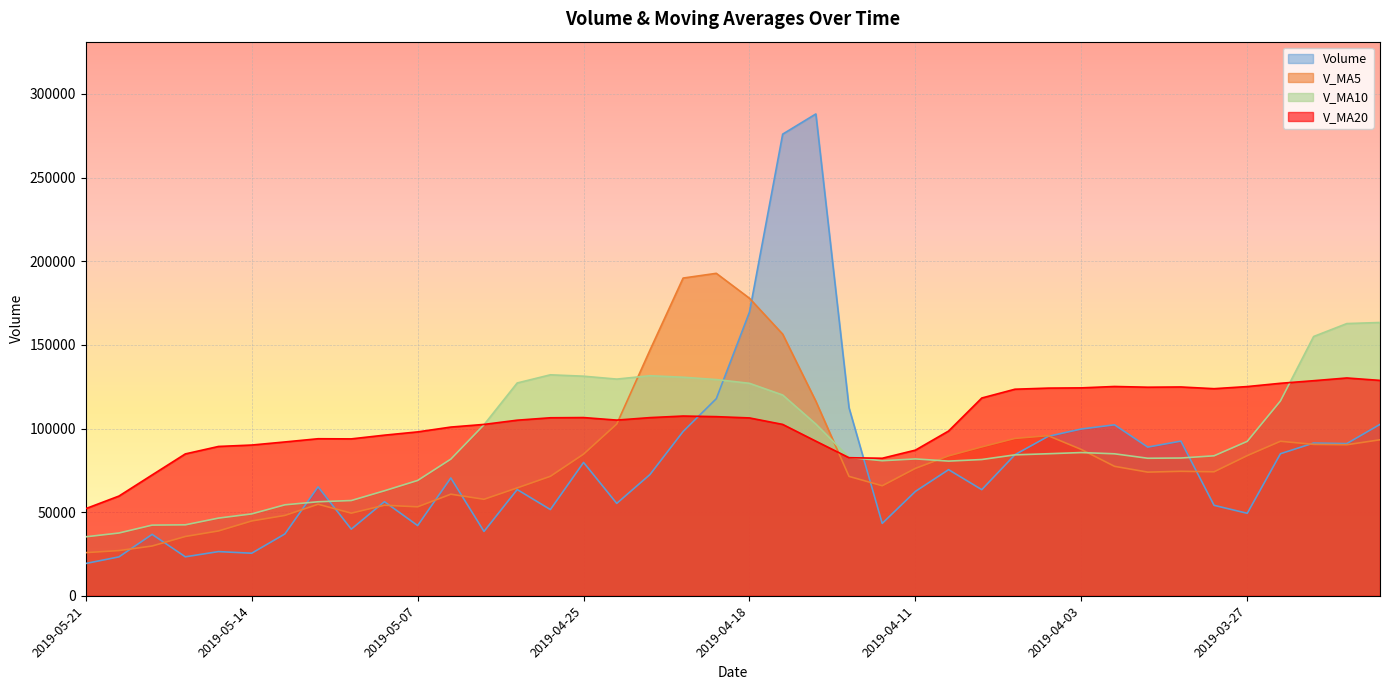

Reading left to right, what are all the values shown in this chart?

volume: 2019-05-21=19327.0	2019-05-20=23277.0	2019-05-17=36731.0	2019-05-16=23312.2	2019-05-15=26439.5	2019-05-14=25461.4	2019-05-13=36980.4	2019-05-10=65154.4	2019-05-09=39852.4	2019-05-08=56263.6	2019-05-07=41998.5	2019-05-06=70445.5	2019-04-30=38477.4	2019-04-29=63511.5	2019-04-26=51559.8	2019-04-25=79708.7	2019-04-24=55246.6	2019-04-23=72452.3	2019-04-22=98202.1	2019-04-19=117820.6	2019-04-18=169589.1	2019-04-17=275911.9	2019-04-16=287982.0	2019-04-15=112360.9	2019-04-12=43287.0	2019-04-11=62407.1	2019-04-10=75396.2	2019-04-09=63453.3	2019-04-08=84346.8	2019-04-04=95304.3	2019-04-03=99699.9	2019-04-02=102203.6	2019-04-01=88874.4	2019-03-29=92462.5	2019-03-28=54091.6	2019-03-27=49324.7	2019-03-26=84921.0	2019-03-25=91304.6	2019-03-22=90984.2	2019-03-21=102452.2
v_ma5: 2019-05-21=25817.3	2019-05-20=27044.2	2019-05-17=29784.9	2019-05-16=35469.6	2019-05-15=38777.6	2019-05-14=44742.4	2019-05-13=48049.8	2019-05-10=54742.9	2019-05-09=49407.5	2019-05-08=54139.3	2019-05-07=53198.5	2019-05-06=60740.6	2019-04-30=57700.8	2019-04-29=64495.8	2019-04-26=71433.9	2019-04-25=84686.1	2019-04-24=102662.2	2019-04-23=146795.2	2019-04-22=189901.1	2019-04-19=192732.9	2019-04-18=177826.2	2019-04-17=156389.8	2019-04-16=116286.6	2019-04-15=71380.9	2019-04-12=65778.1	2019-04-11=76181.5	2019-04-10=83640.1	2019-04-09=89001.6	2019-04-08=94085.8	2019-04-04=95708.9	2019-04-03=87466.4	2019-04-02=77391.4	2019-04-01=73934.8	2019-03-29=74420.9	2019-03-28=74125.2	2019-03-27=83797.3	2019-03-26=92365.2	2019-03-25=90513.0	2019-03-22=90293.1	2019-03-21=93254.5
v_ma10: 2019-05-21=35279.9	2019-05-20=37547.0	2019-05-17=42263.9	2019-05-16=42438.5	2019-05-15=46458.4	2019-05-14=48970.5	2019-05-13=54395.2	2019-05-10=56221.8	2019-05-09=56951.6	2019-05-08=62786.6	2019-05-07=68942.3	2019-05-06=81701.4	2019-04-30=102248.0	2019-04-29=127198.5	2019-04-26=132083.4	2019-04-25=131256.1	2019-04-24=129526.0	2019-04-23=131540.9	2019-04-22=130641.0	2019-04-19=129255.5	2019-04-18=127003.8	2019-04-17=120014.9	2019-04-16=102644.1	2019-04-15=82733.3	2019-04-12=80743.5	2019-04-11=81824.0	2019-04-10=80515.7	2019-04-09=81468.2	2019-04-08=84253.3	2019-04-04=84917.1	2019-04-03=85631.9	2019-04-02=84878.3	2019-04-01=82223.9	2019-03-29=82357.0	2019-03-28=83689.8	2019-03-27=92324.1	2019-03-26=116472.9	2019-03-25=154978.0	2019-03-22=162704.0	2019-03-21=163357.1
v_ma20: 2019-05-21=52111.1	2019-05-20=59624.2	2019-05-17=72255.9	2019-05-16=84818.5	2019-05-15=89270.9	2019-05-14=90113.3	2019-05-13=91960.6	2019-05-10=93881.4	2019-05-09=93796.3	2019-05-08=96021.0	2019-05-07=97973.1	2019-05-06=100858.1	2019-04-30=102446.1	2019-04-29=104965.9	2019-04-26=106413.4	2019-04-25=106540.0	2019-04-24=105020.8	2019-04-23=106504.6	2019-04-22=107447.2	2019-04-19=107086.3	2019-04-18=106317.9	2019-04-17=102446.6	2019-04-16=92434.0	2019-04-15=82545.2	2019-04-12=82216.7	2019-04-11=87074.0	2019-04-10=98494.3	2019-04-09=118223.1	2019-04-08=123478.6	2019-04-04=124137.1	2019-04-03=124283.4	2019-04-02=125109.9	2019-04-01=124677.9	2019-03-29=124821.2	2019-03-28=123794.2	2019-03-27=125058.7	2019-03-26=127021.2	2019-03-25=128566.5	2019-03-22=130195.4	2019-03-21=128744.7